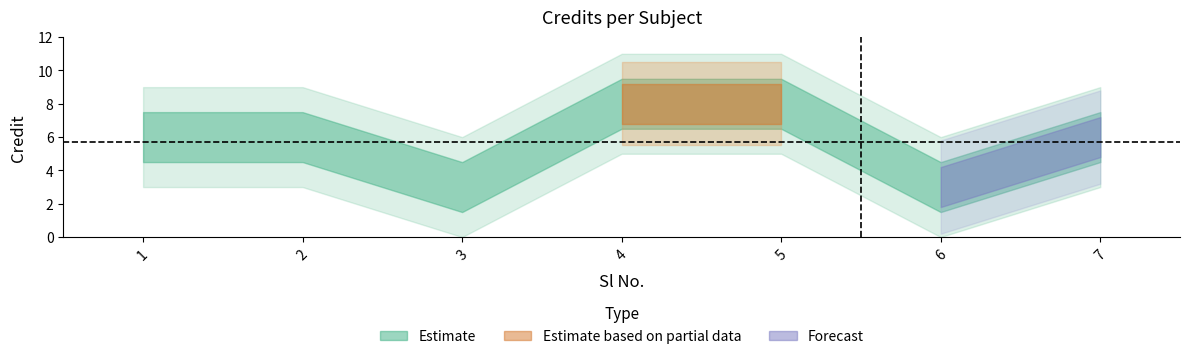

List the labels in order of value, smallest first.

3, 6, 1, 2, 7, 4, 5